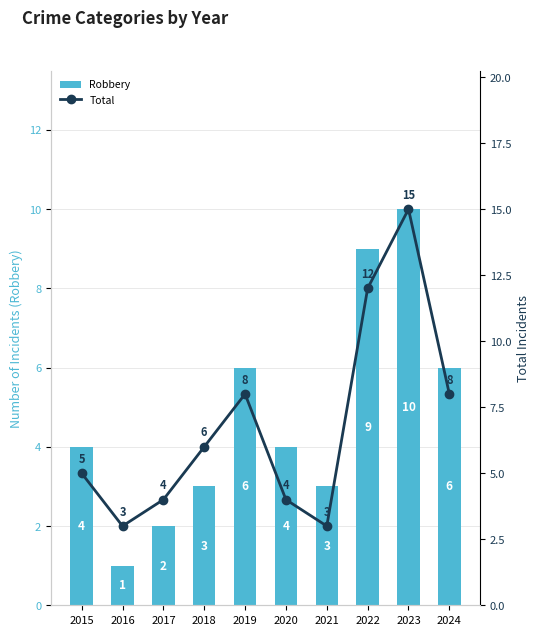

What is the total value across all series at 2016?

4